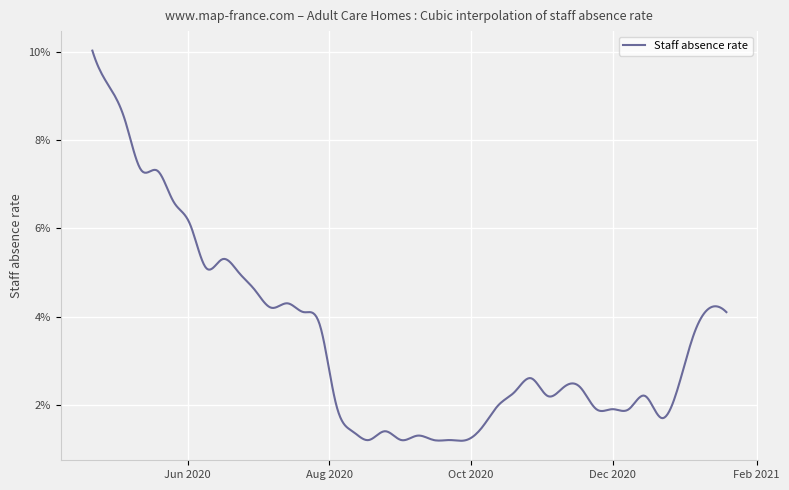

Does the chart display data point markers on the line(s)?

No